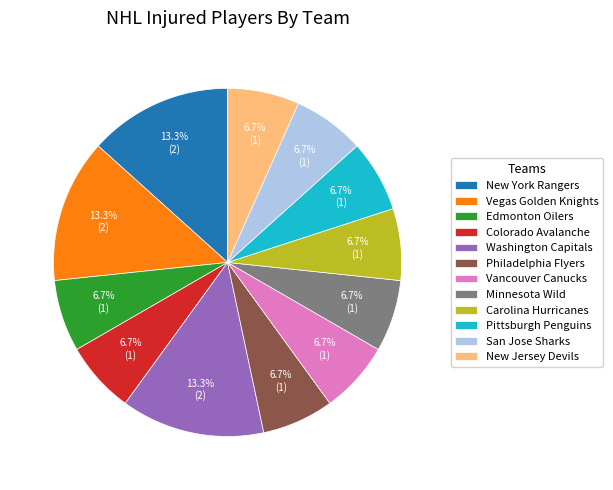

To the nearest percent, what percentage of the pie is Philadelphia Flyers?

7%